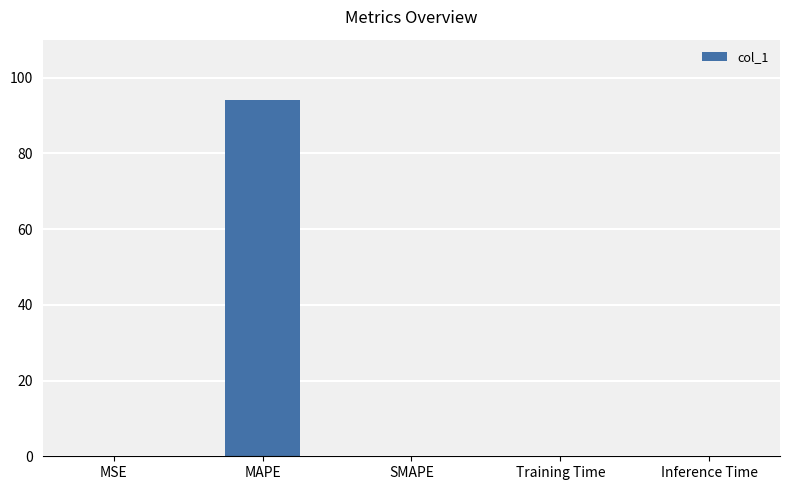

Between MAPE and Inference Time, which is larger?

MAPE